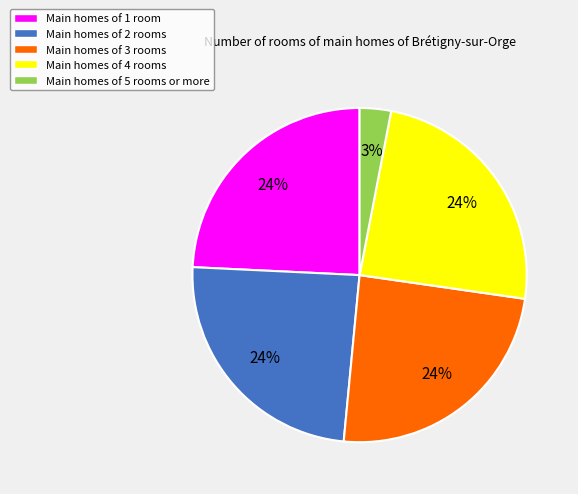

Approximately how many times larger is the value at Main homes of 3 rooms compared to Main homes of 2 rooms?

1.0